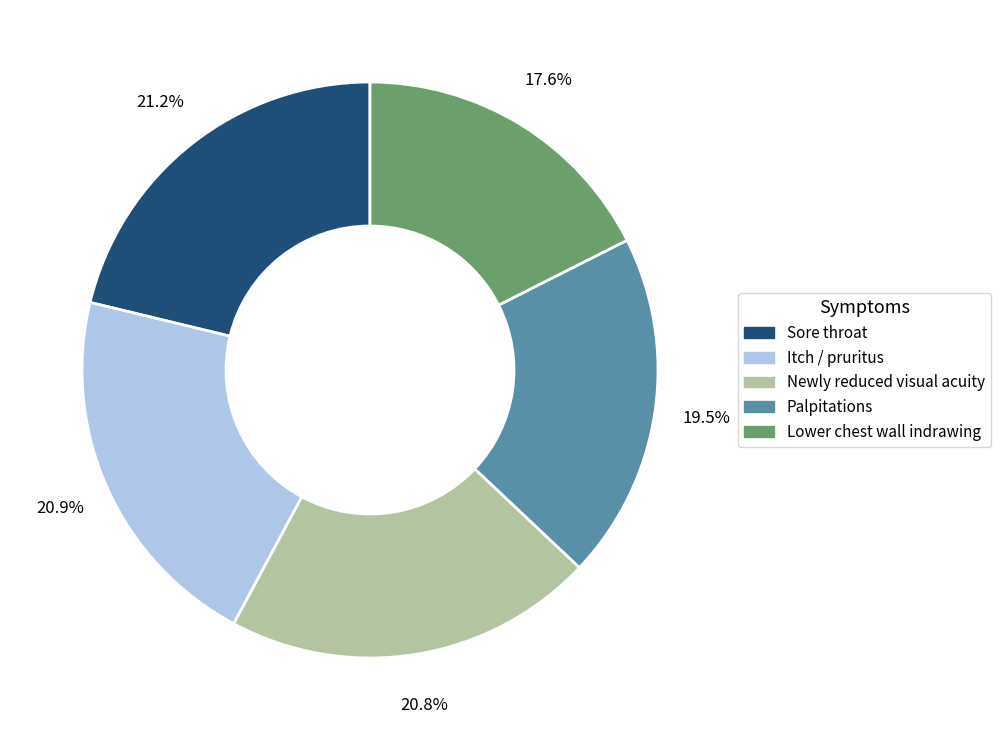

Approximately how many times larger is the value at Newly reduced visual acuity compared to Palpitations?

1.1